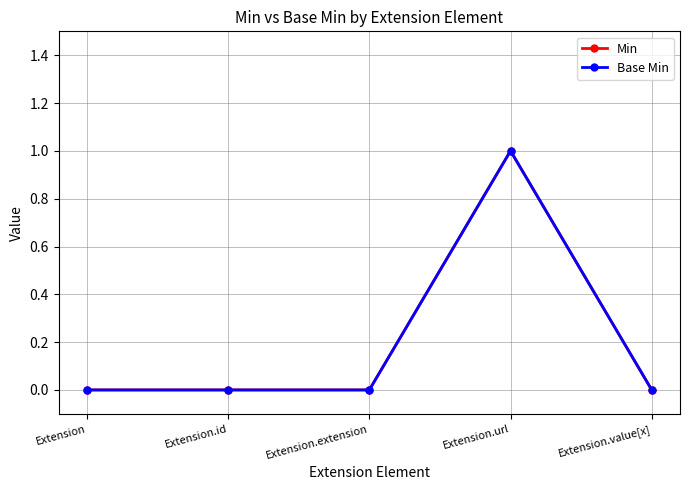

The value of Min at Extension.url is 1. True or false?

True